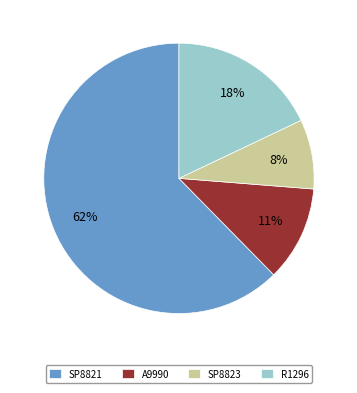

How many segments does this pie chart have?

4